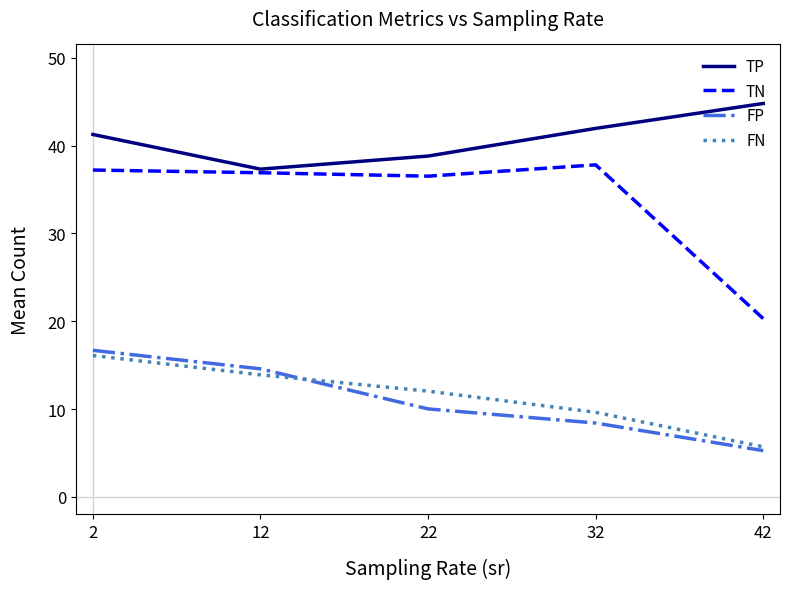

Which series changed the most between 32 and 42?

TN